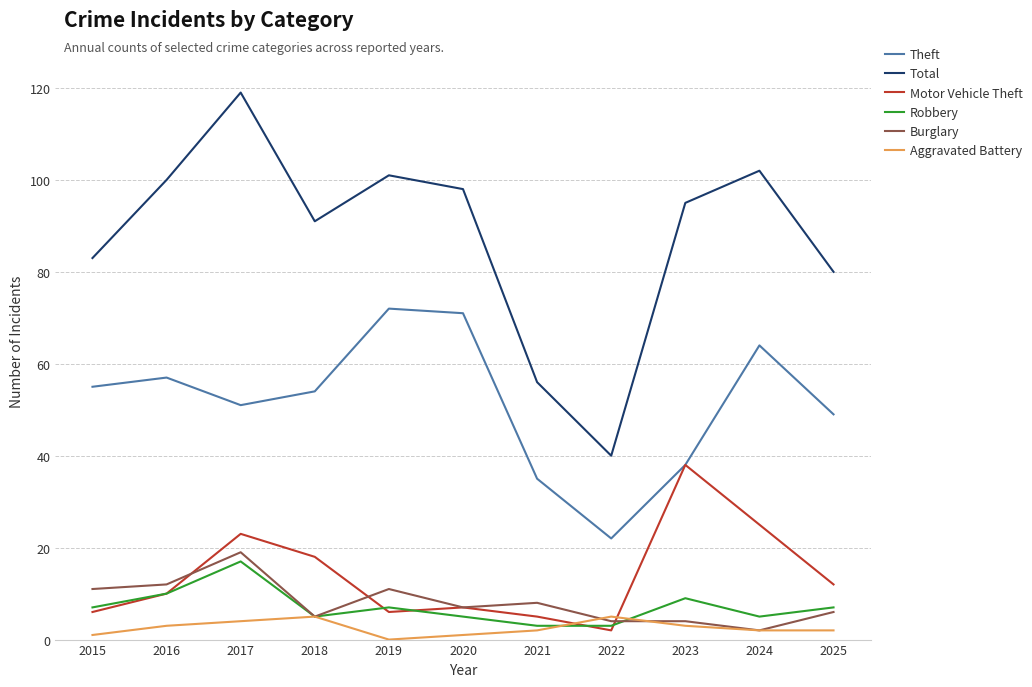

True or false: Burglary and Theft intersect in this chart.

False